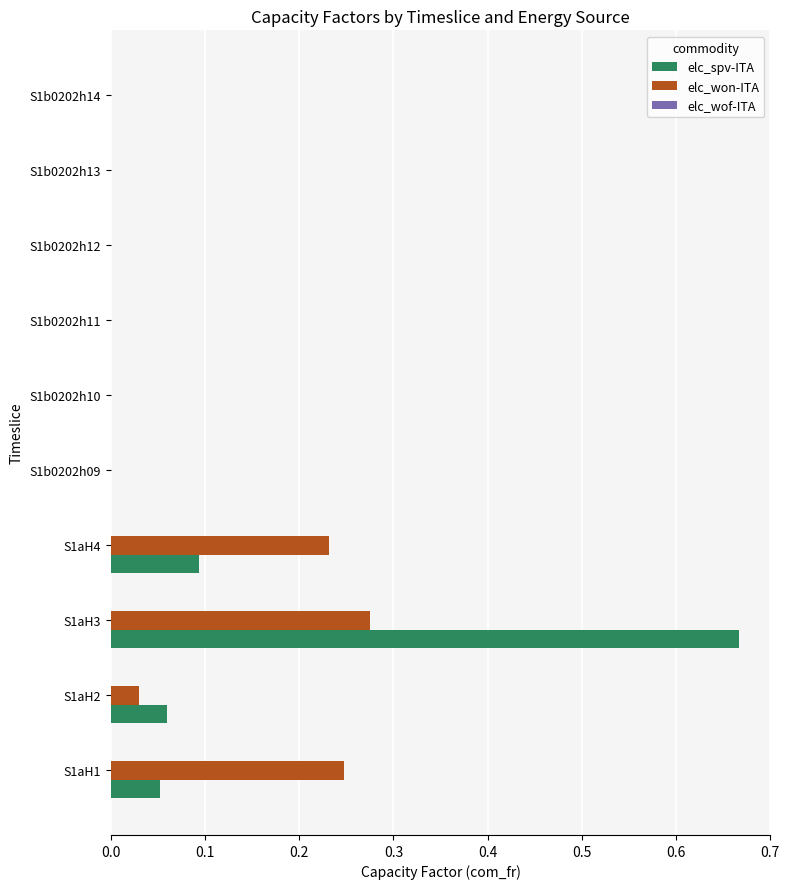

Count the number of data series in this chart.

2